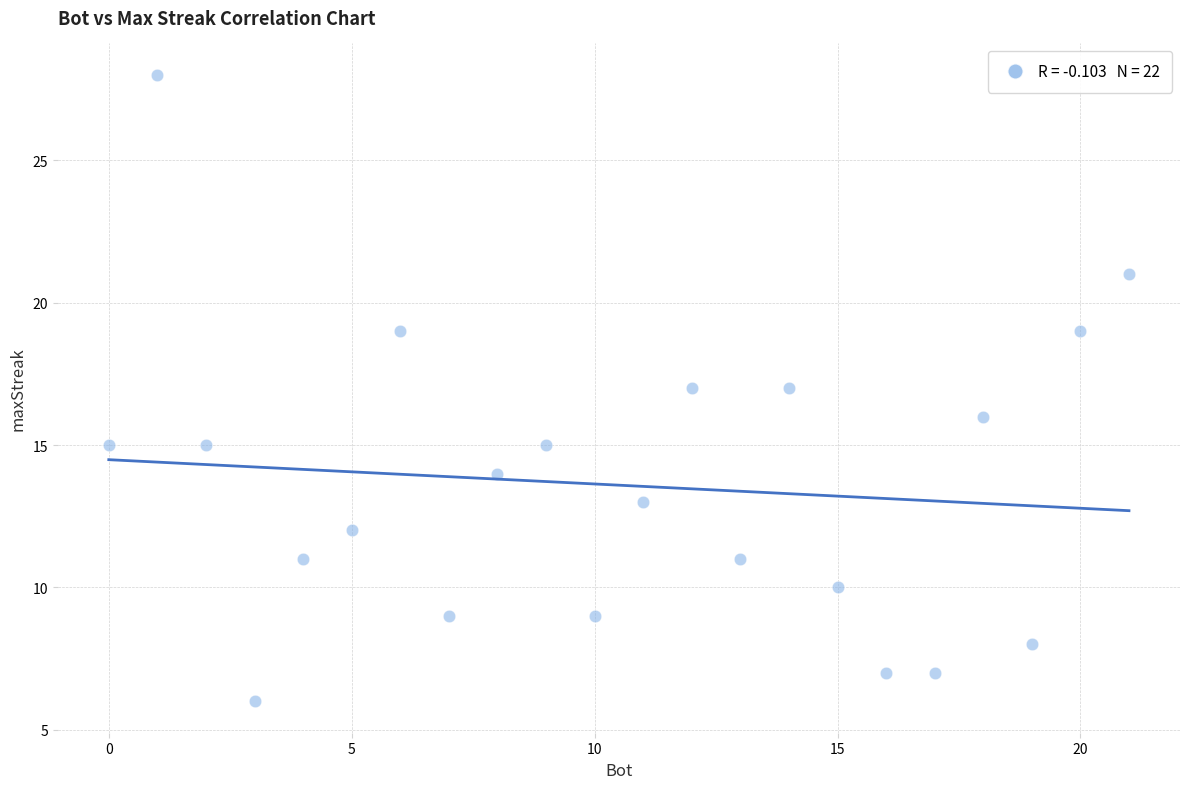

What is the range of Y values (max minus min)?

22